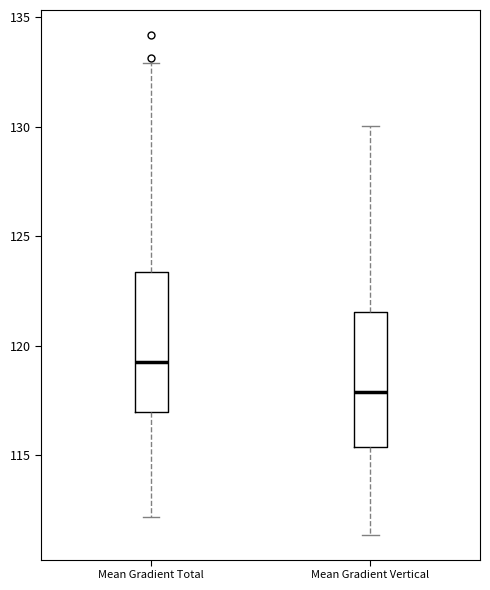

Reading left to right, read every box against the y-axis: the position of its median line, the range the box covers, and the ends of its whiskers. The values are not printed on the chart, so give them approximately, as read against the axis.

Mean Gradient Total: median 119.5, box 117.0 to 123.5, whiskers 112.0 to 133.0
Mean Gradient Vertical: median 118.0, box 115.5 to 121.5, whiskers 111.5 to 130.0